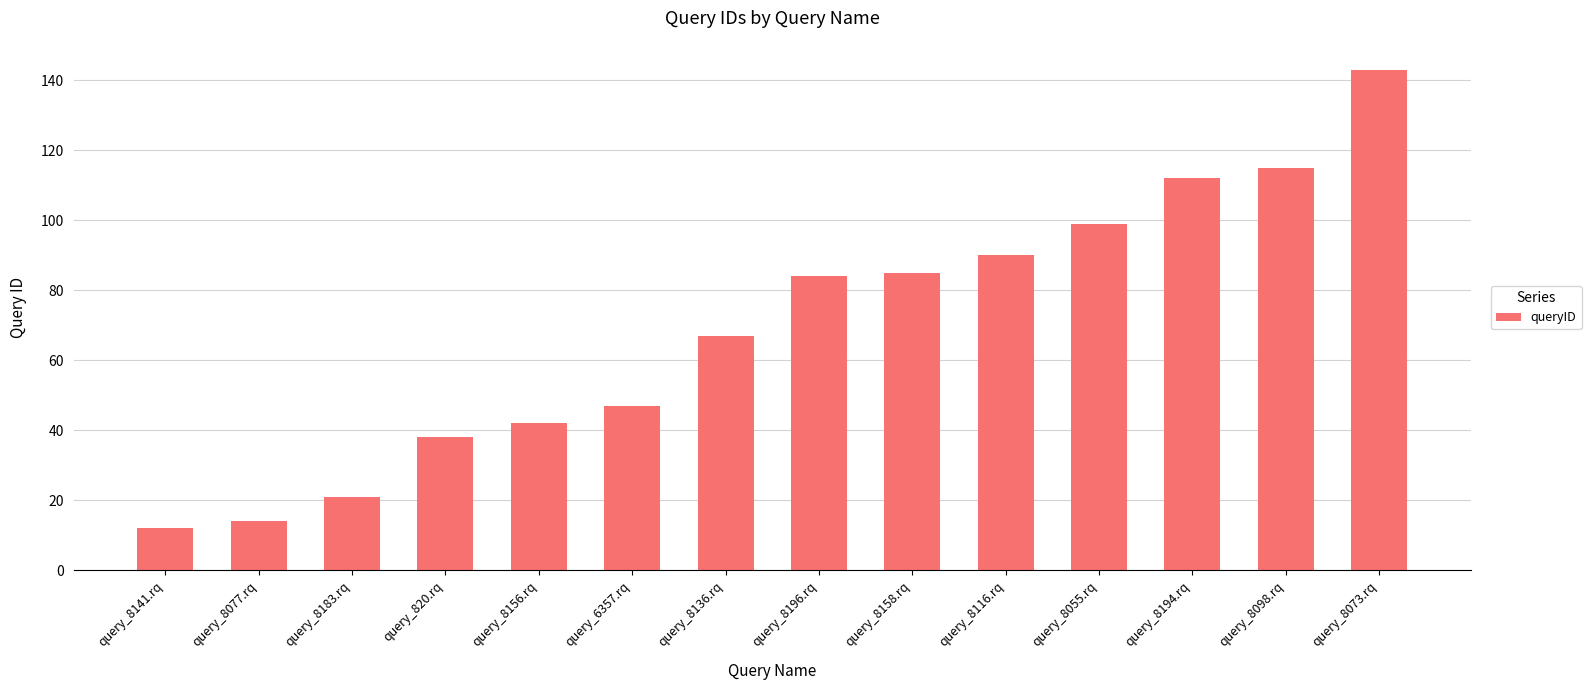

Approximately how many times larger is the value at query_8158.rq compared to query_8077.rq?

6.1